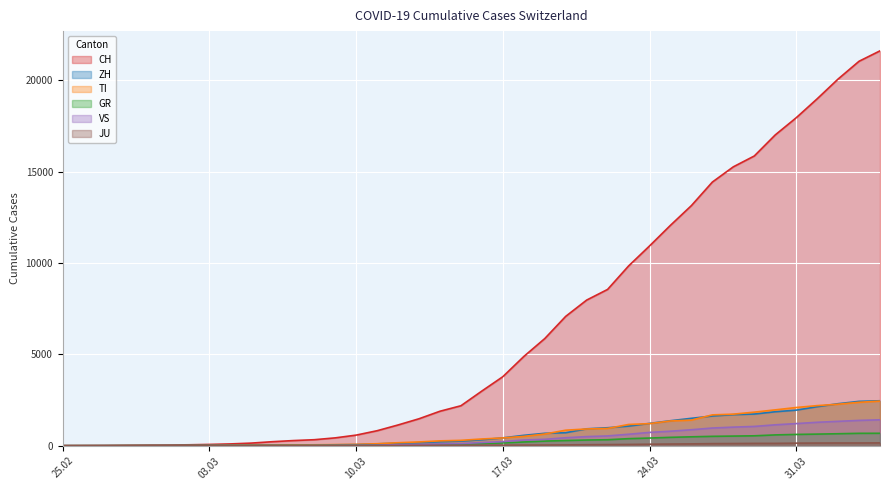

True or false: VS and GR intersect in this chart.

False